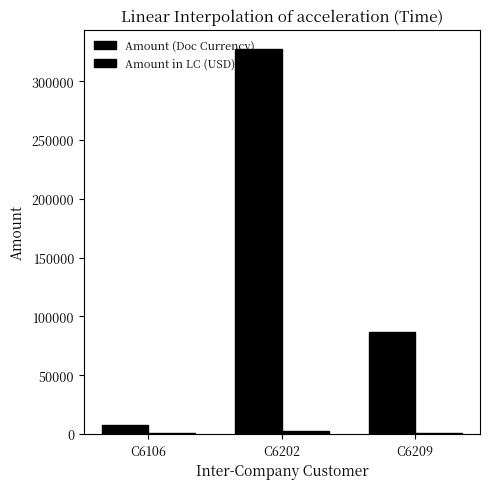

Are the bars grouped side by side (vs. stacked)?

Yes